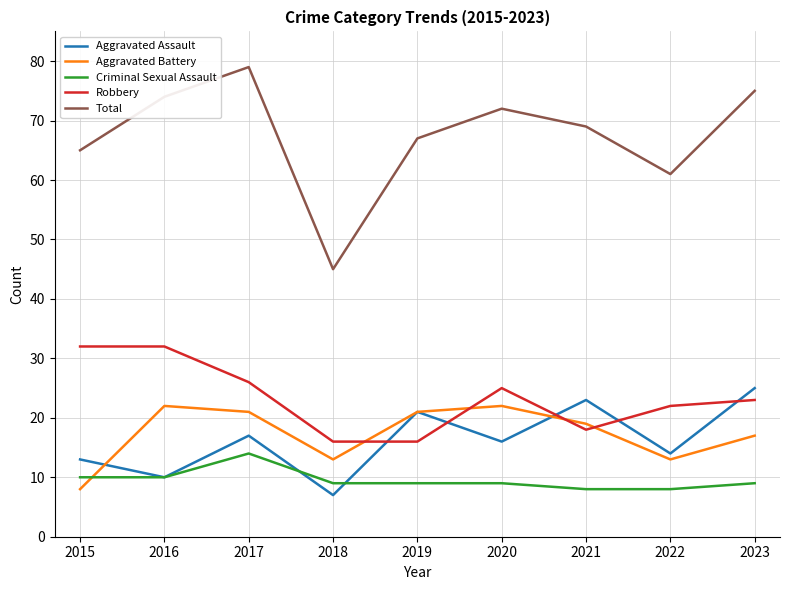

What is the spread (max minus min) of values at 2020?

63